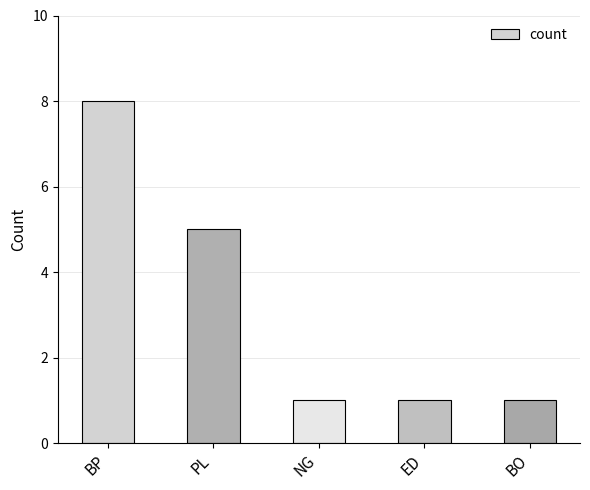

Count the number of data series in this chart.

1